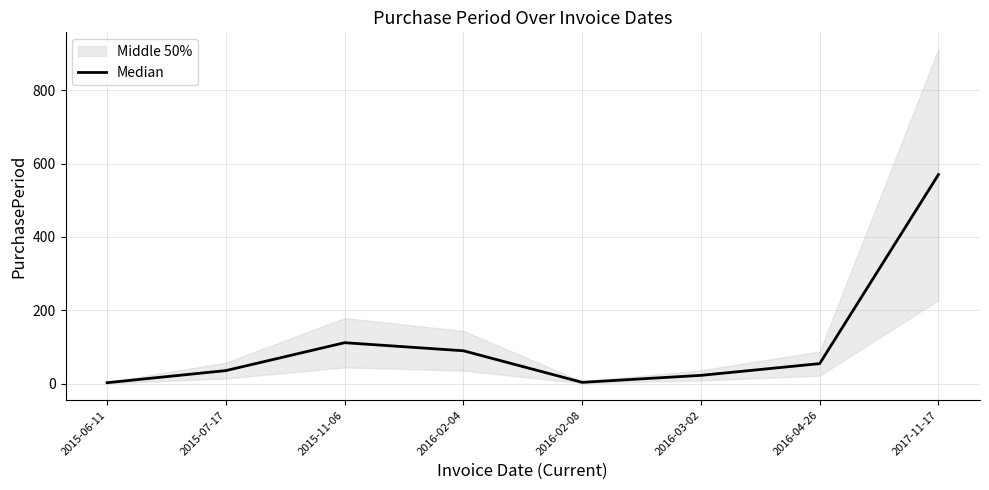

Where is the first local maximum?

2015-11-06